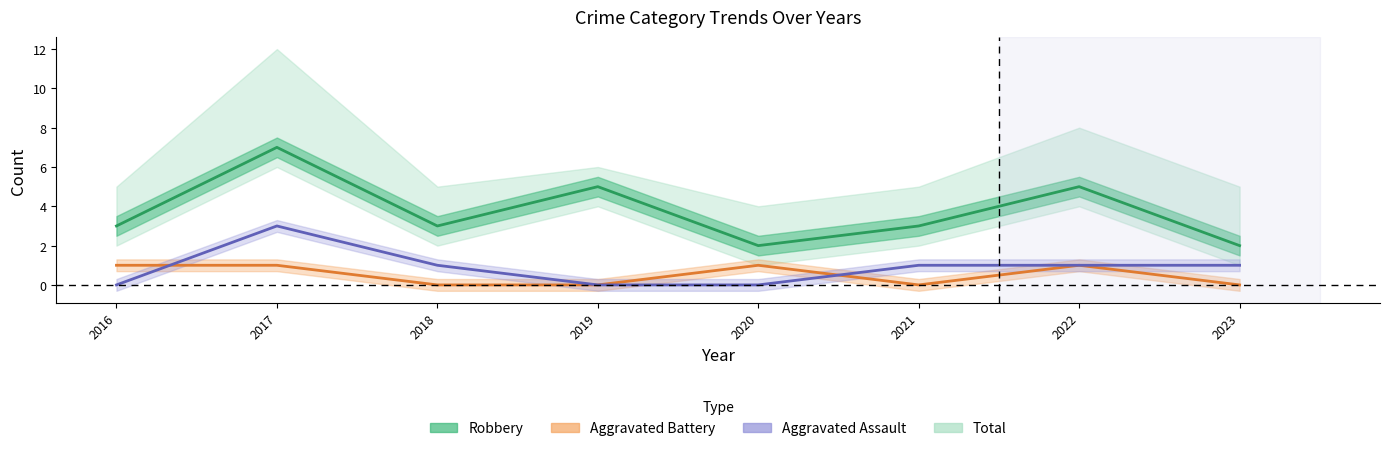

Reading left to right, transcribe all the data shown in this chart.

Robbery: 3	7	3	5	2	3	5	2
Aggravated Battery: 1	1	0	0	1	0	1	0
Aggravated Assault: 0	3	1	0	0	1	1	1